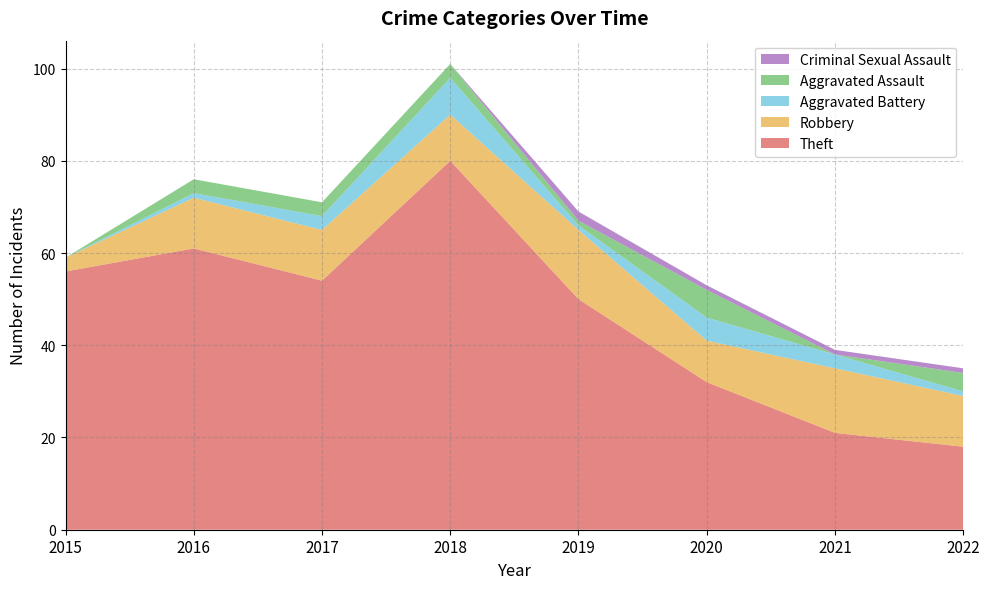

Reading left to right, transcribe all the data shown in this chart.

Theft: 2015=56	2016=61	2017=54	2018=80	2019=50	2020=32	2021=21	2022=18
Robbery: 2015=3	2016=11	2017=11	2018=10	2019=15	2020=9	2021=14	2022=11
Aggravated Battery: 2015=0	2016=1	2017=3	2018=8	2019=1	2020=5	2021=3	2022=1
Aggravated Assault: 2015=0	2016=3	2017=3	2018=3	2019=1	2020=6	2021=0	2022=4
Criminal Sexual Assault: 2015=0	2016=0	2017=0	2018=0	2019=2	2020=1	2021=1	2022=1